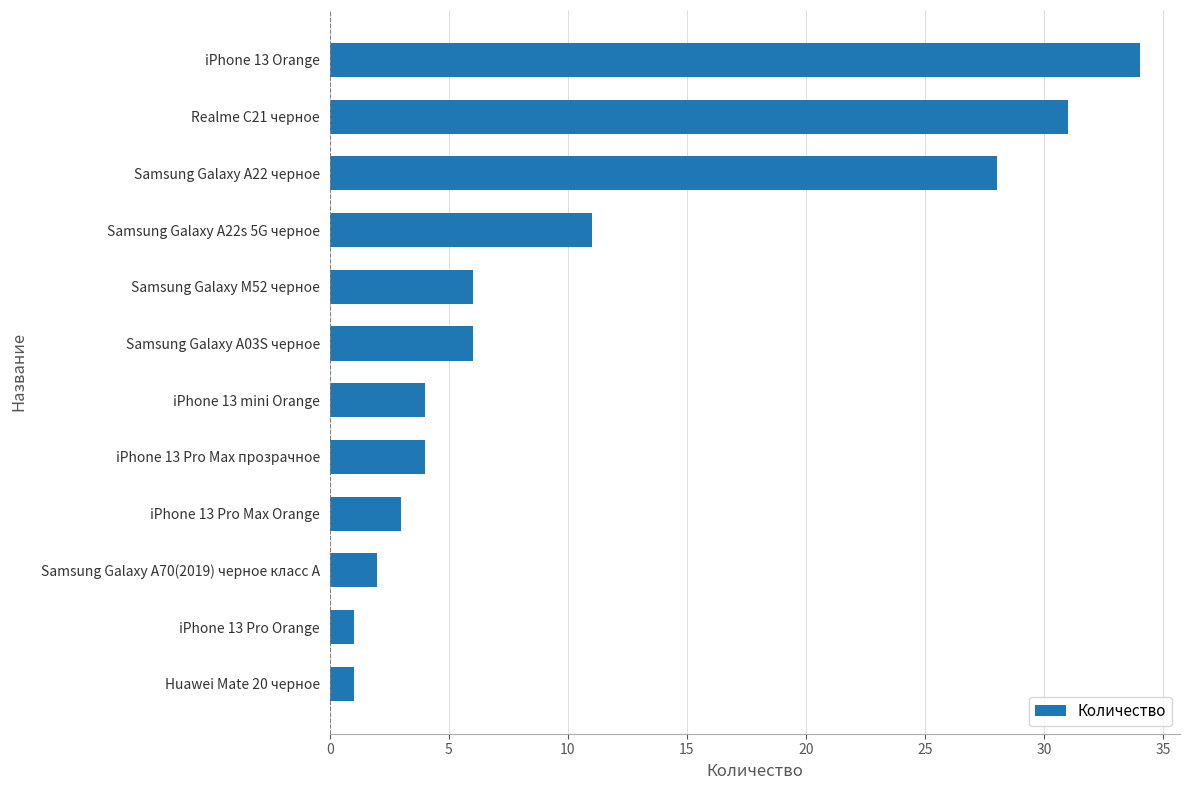

Reading bottom to top, extract all data points from this chart.

1	1	2	3	4	4	6	6	11	28	31	34